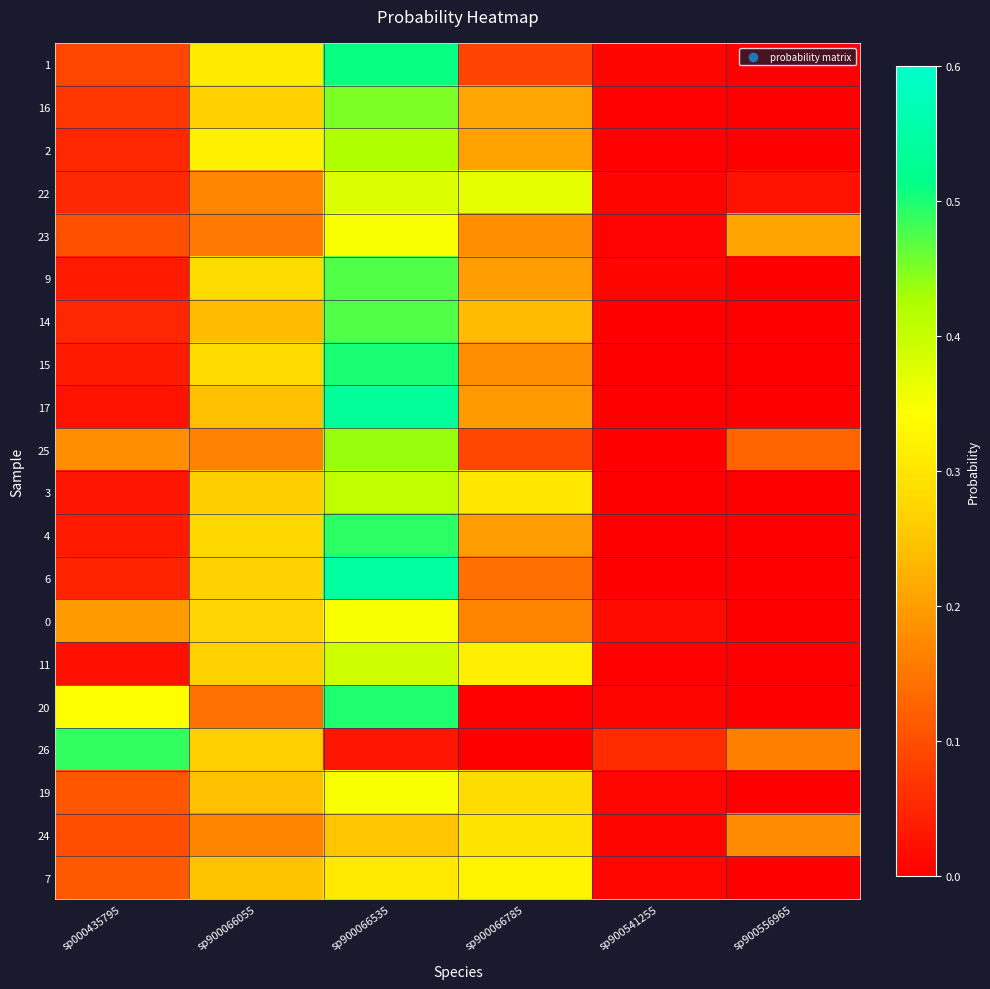

Which series changed the most between sp900541255 and sp900556965?

23